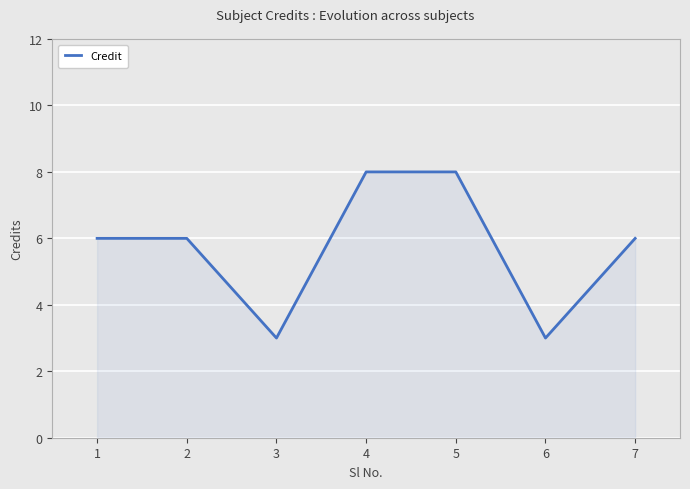

True or false: there are more than 2 points higher than both neighbors.

False